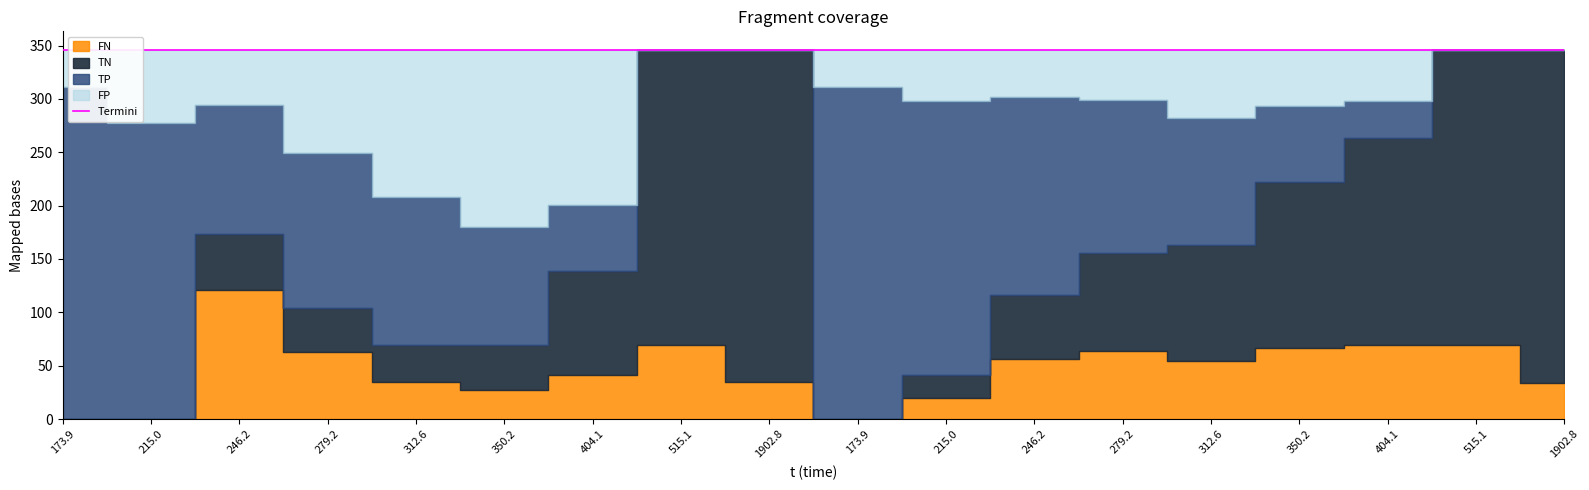

The FP series shows 28.6 at 312.586. True or false?

False